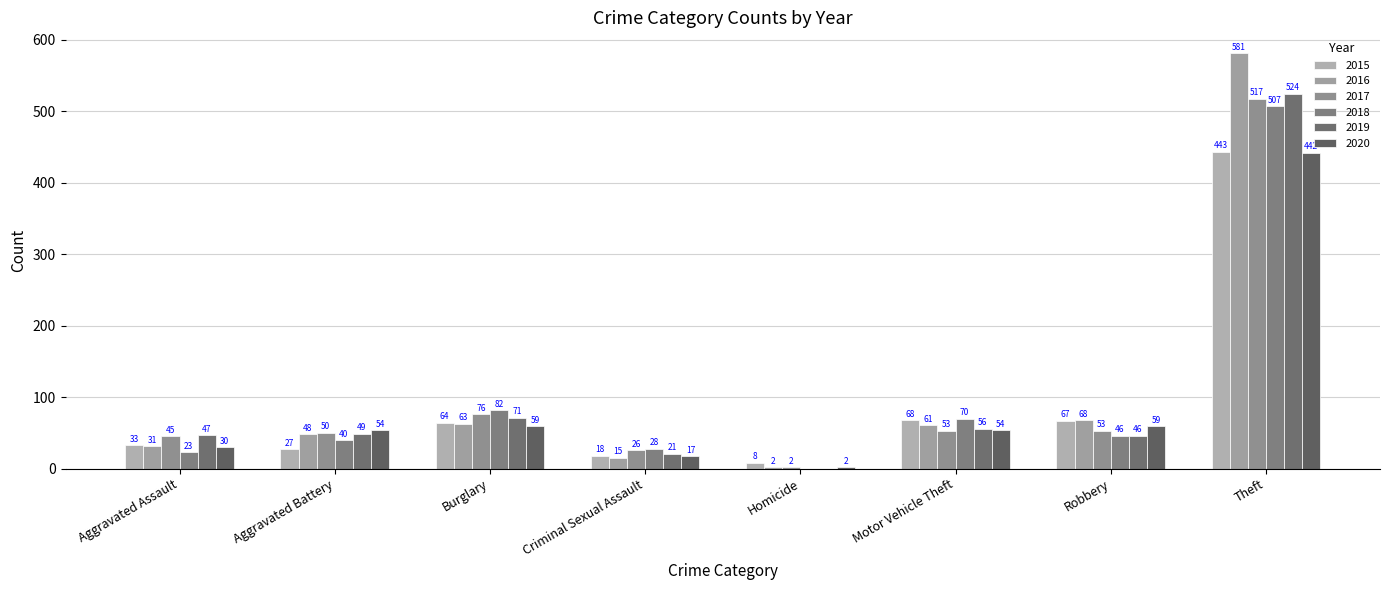

What is the average value of the 2017 series?

103